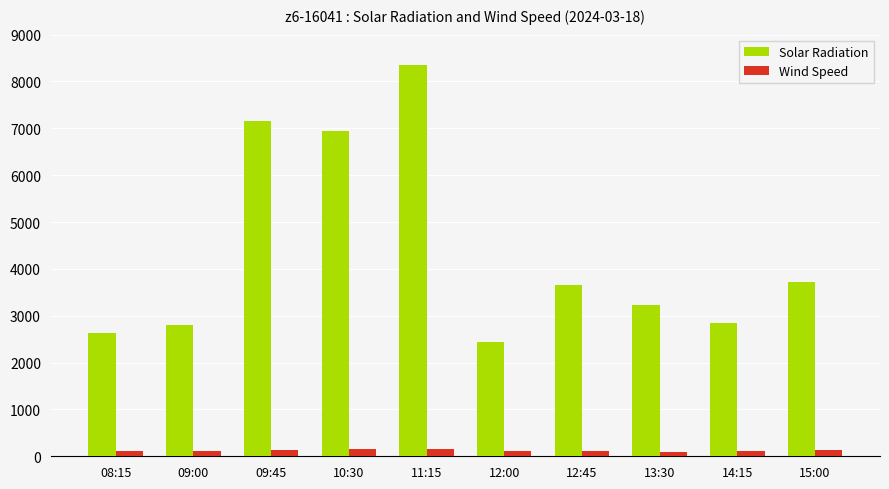

What is the value of the Solar Radiation bar at the 1st from the left?

2641